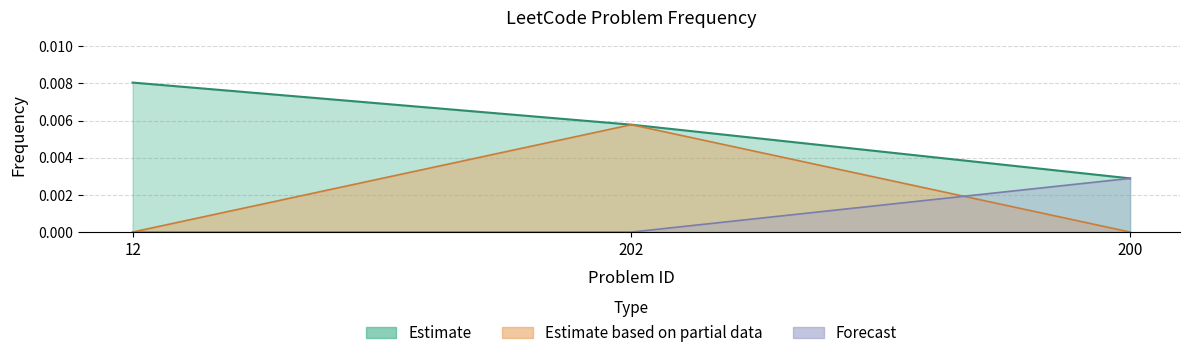

At which category does the chart reach its peak across all series?

12